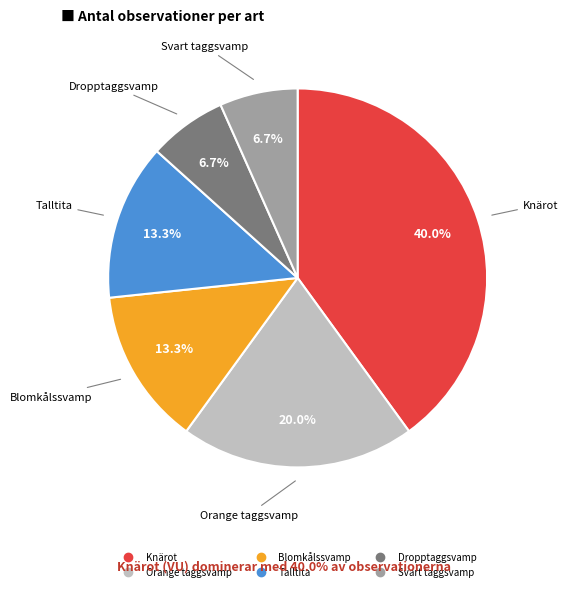

What percentage is the Orange taggsvamp slice, to the nearest percent?

20%